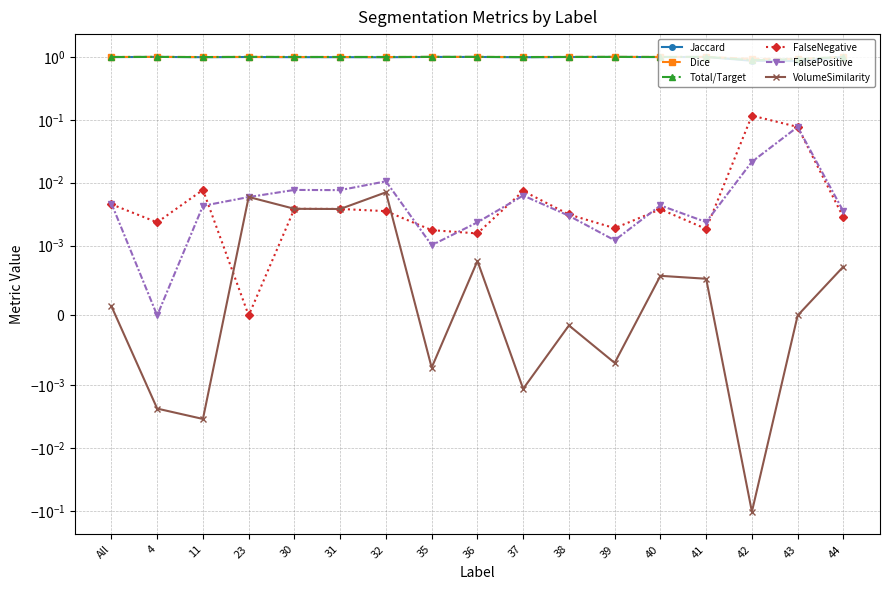

What is the difference between the maximum and minimum values in the VolumeSimilarity series?

0.1